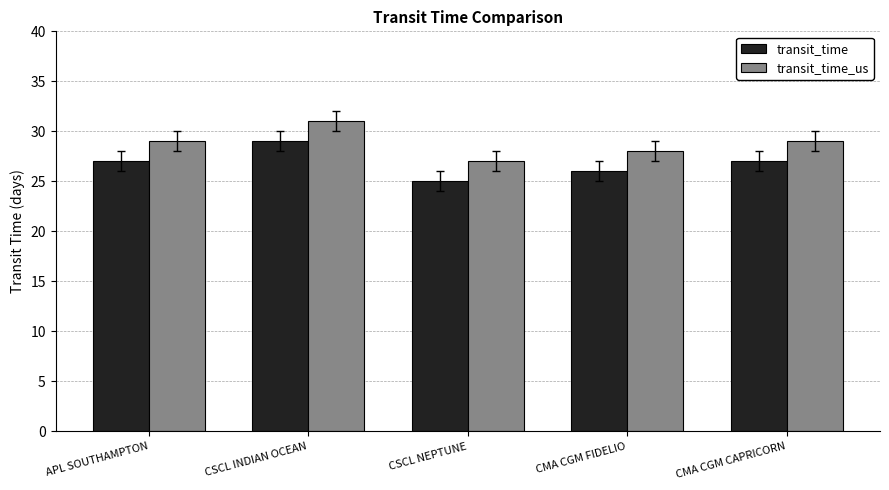

What is the total value across all series at CSCL INDIAN OCEAN?

60